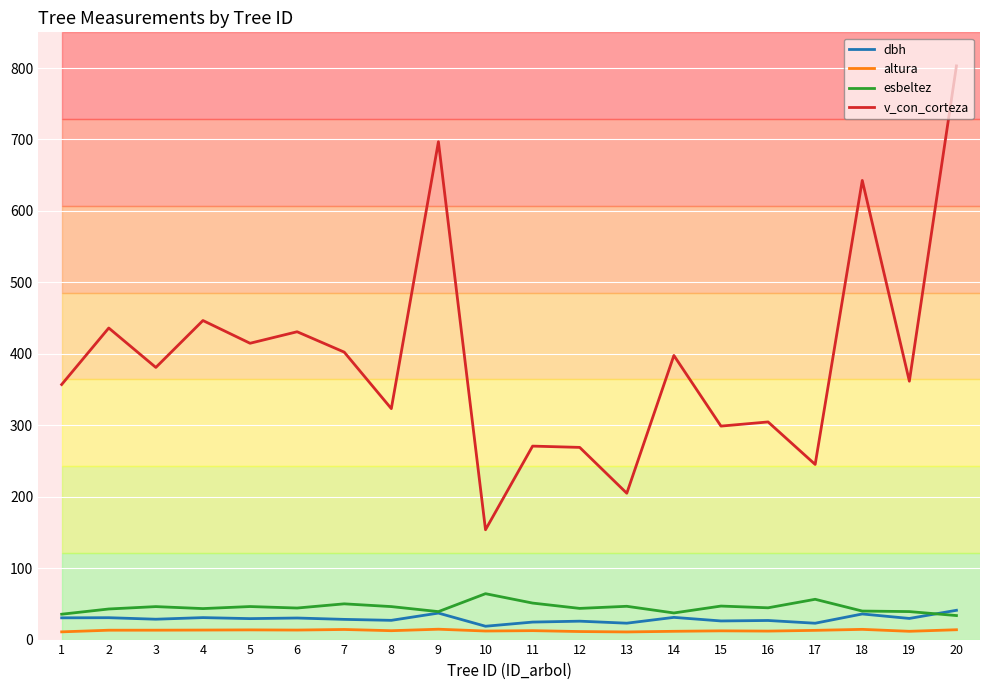

The value of dbh at 1 is 30.4. True or false?

True